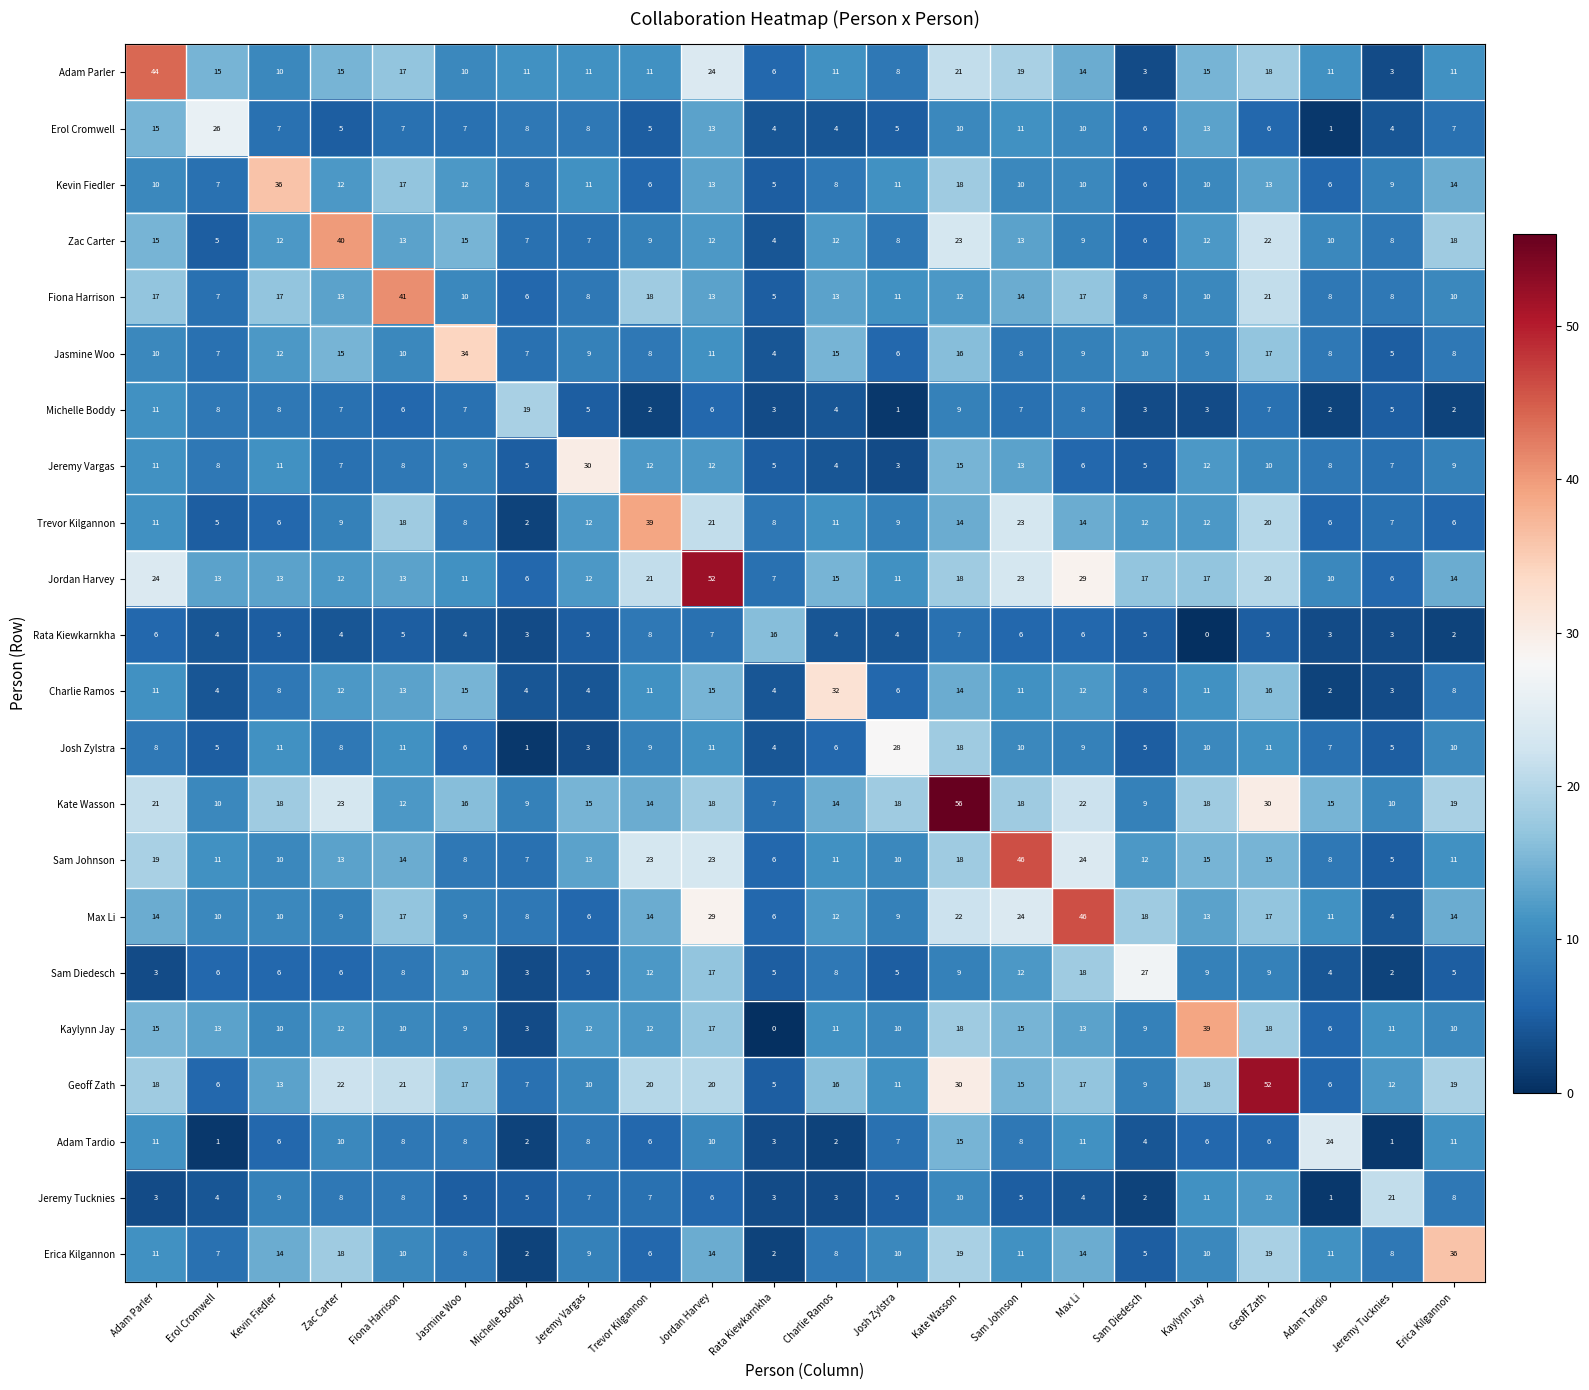

What is the total value across all series at Sam Diedesch?

189